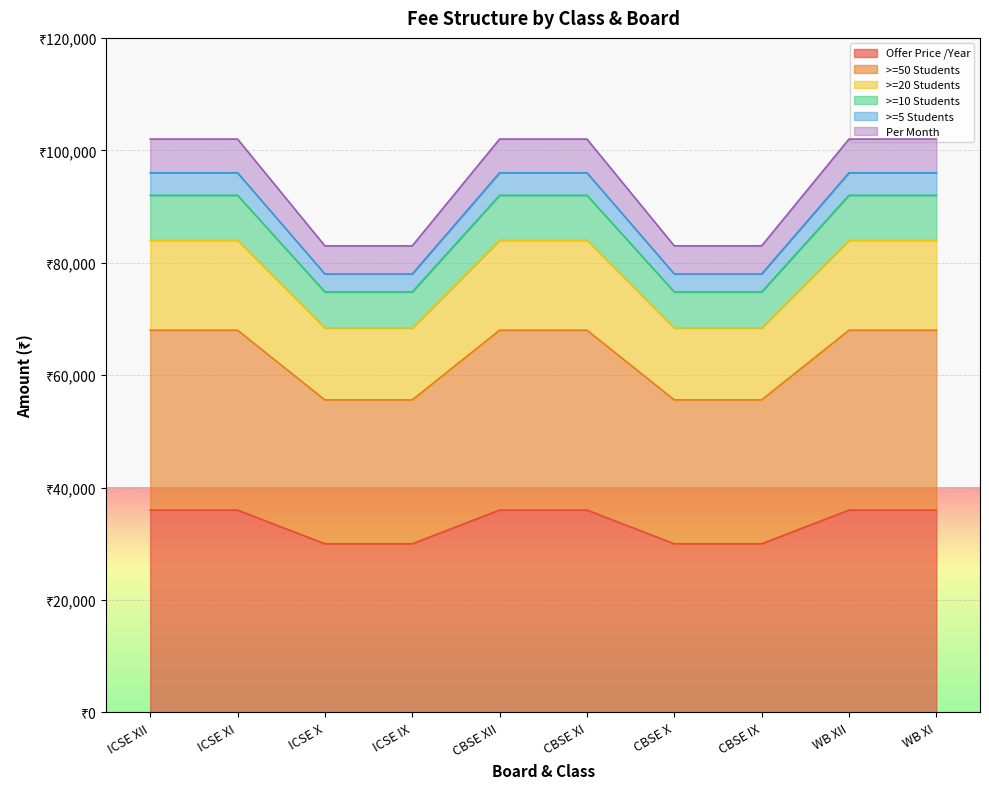

What is the value of the Offer Price /Year point at the 4th from the left?

30000